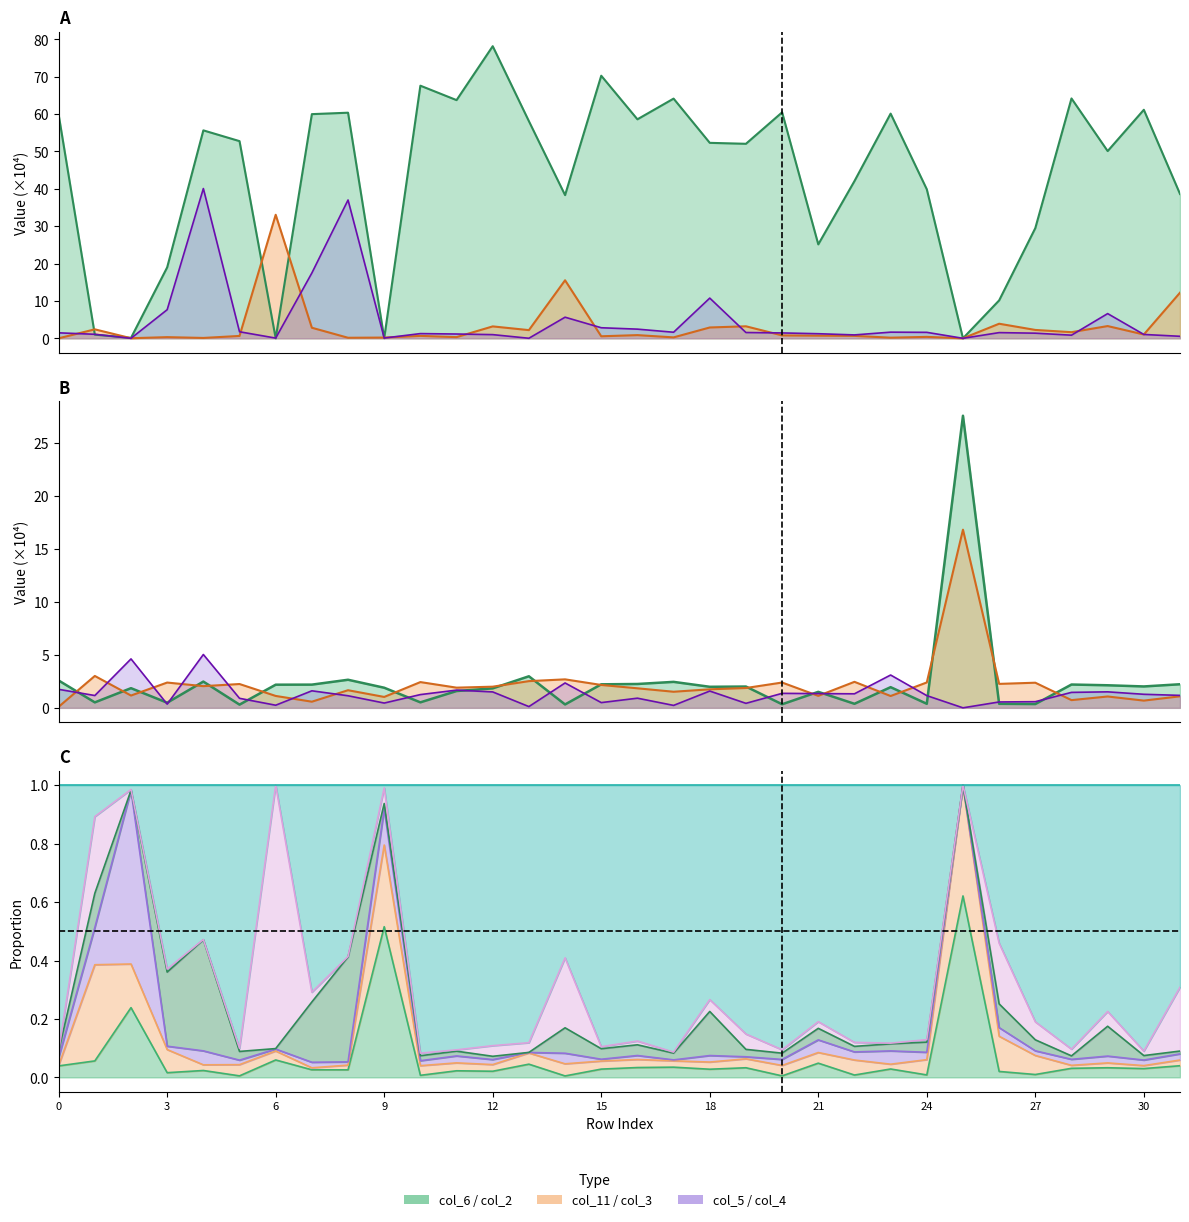

The value of col_5 at 24 is 1.6. True or false?

True